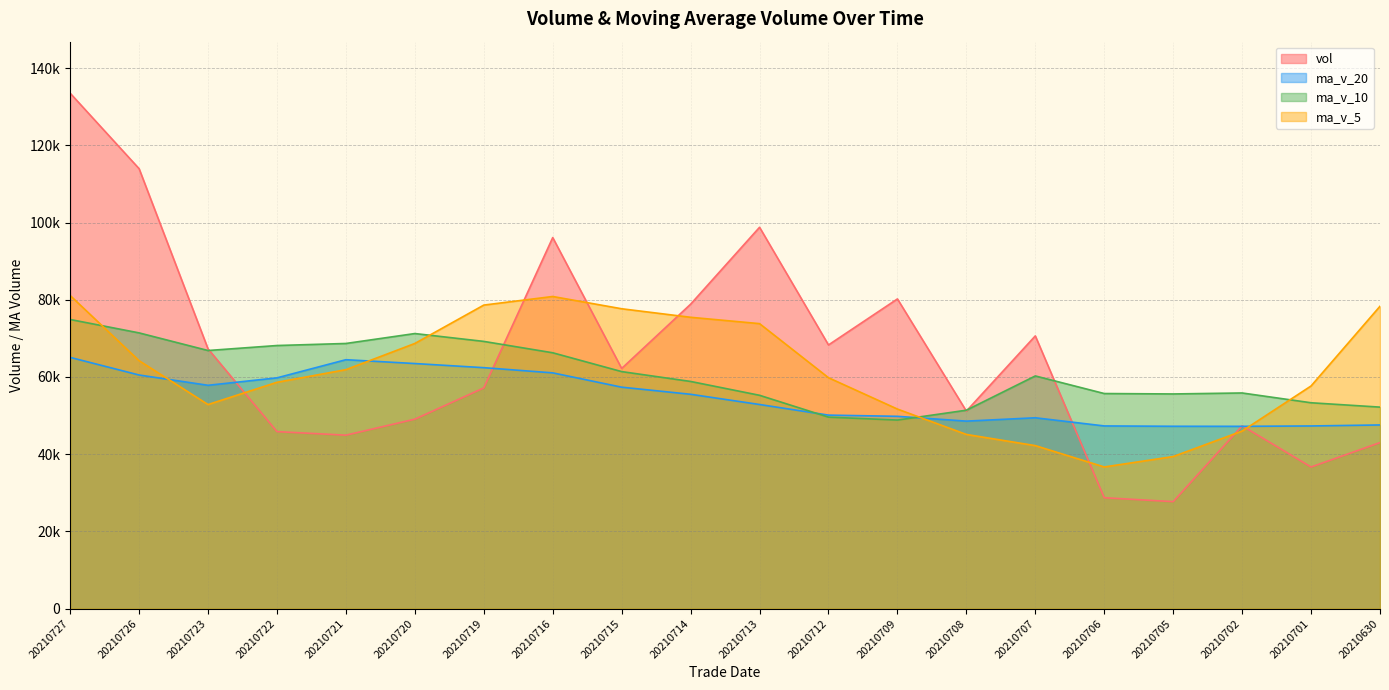

Which series has the largest range (max minus min)?

vol